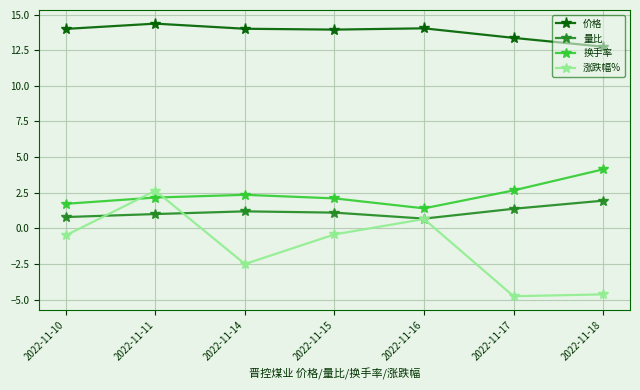

Does the chart display data point markers on the line(s)?

Yes